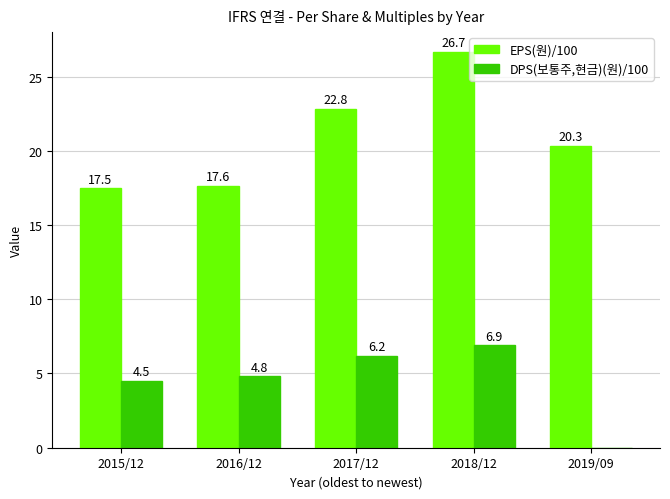

What is the sum of the EPS(원)/100 values at 2015/12 and 2019/09?

37.8